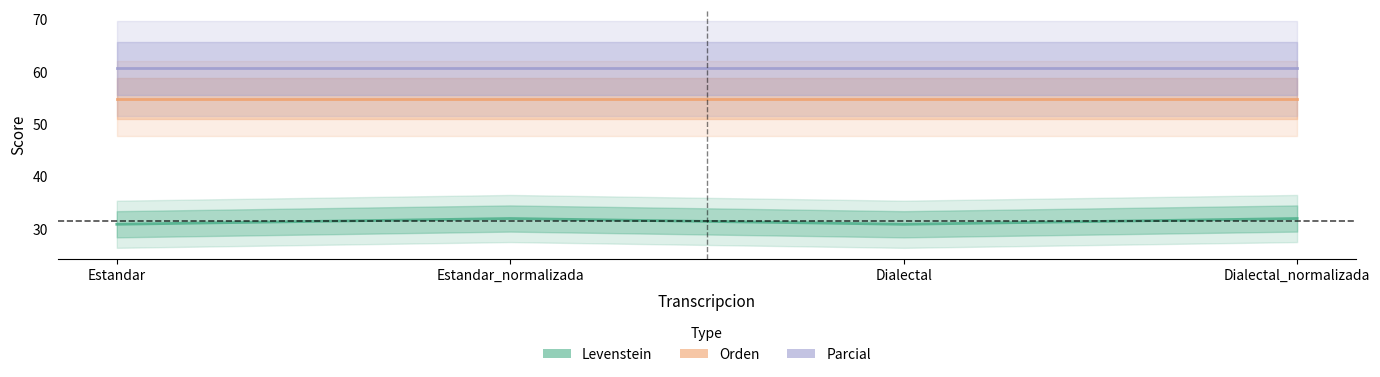

True or false: Parcial has more than 0 points higher than both neighbors.

False